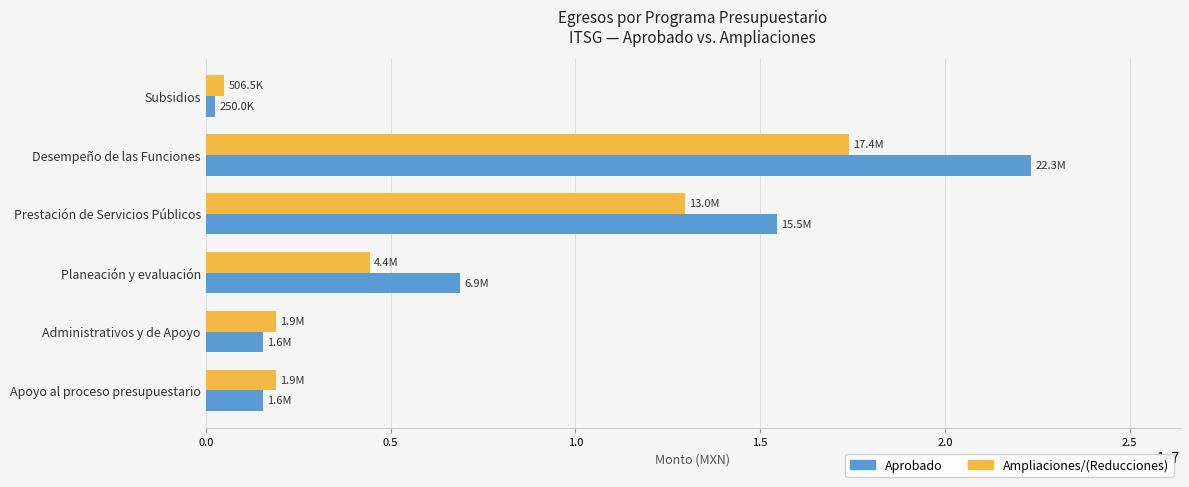

What is the difference between the maximum and minimum values in the Ampliaciones/(Reducciones) series?

16894744.9